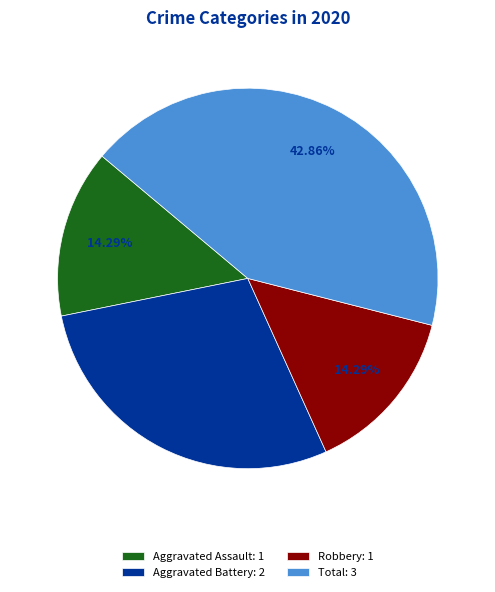

Between Aggravated Assault and Aggravated Battery, which is larger?

Aggravated Battery